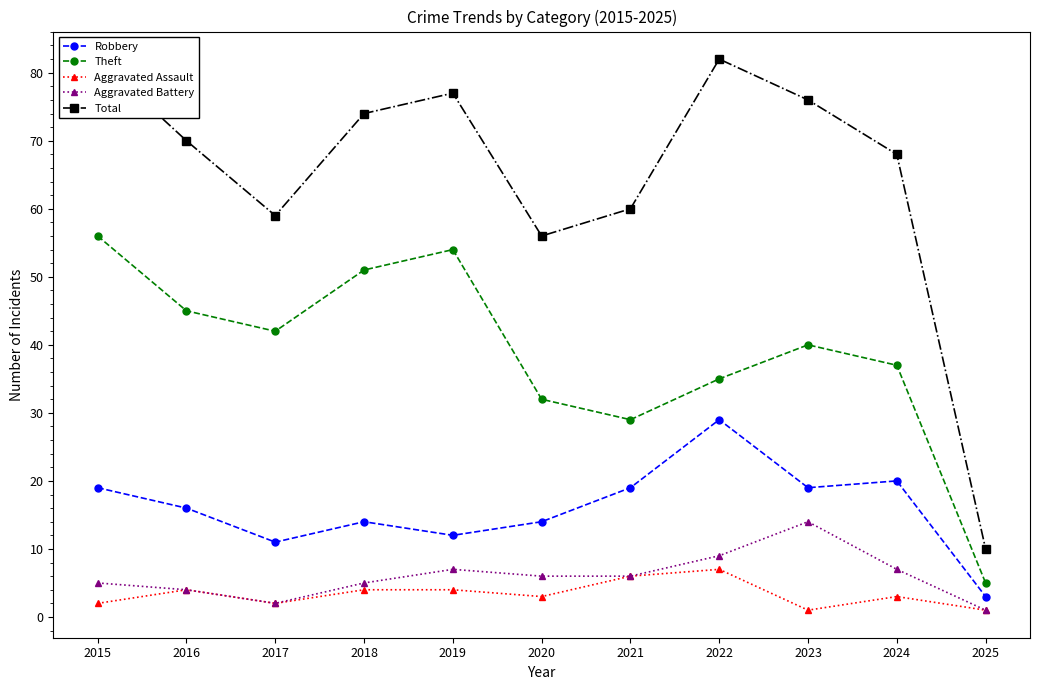

True or false: Aggravated Battery has more than 0 points higher than both neighbors.

True